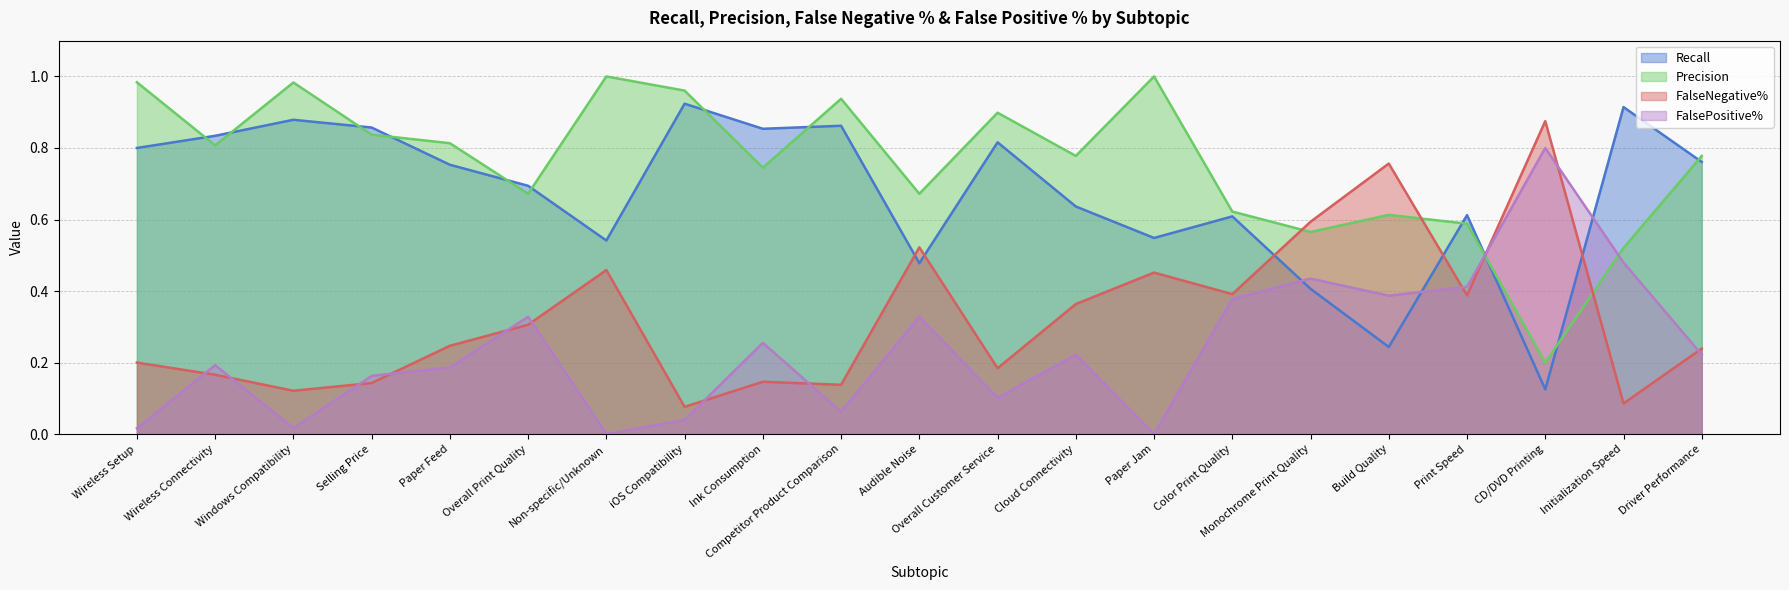

Rank the series by their average value, from highest to lowest.

Precision, Recall, FalseNegative%, FalsePositive%